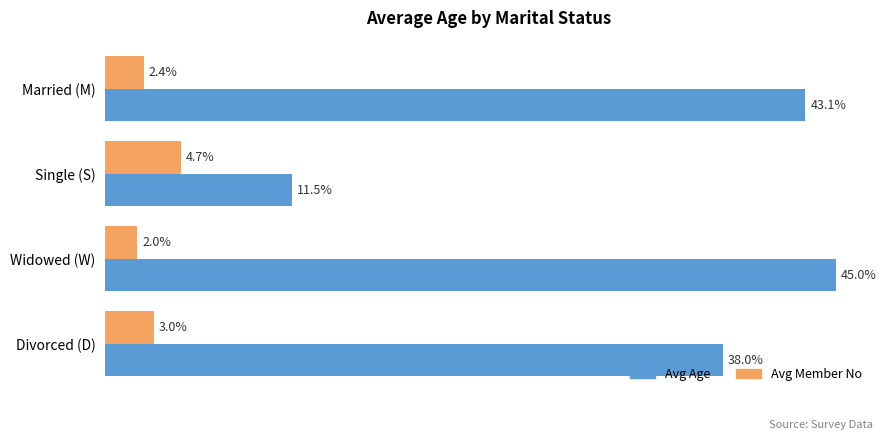

Which label corresponds to the largest value in the chart?

Widowed (W)